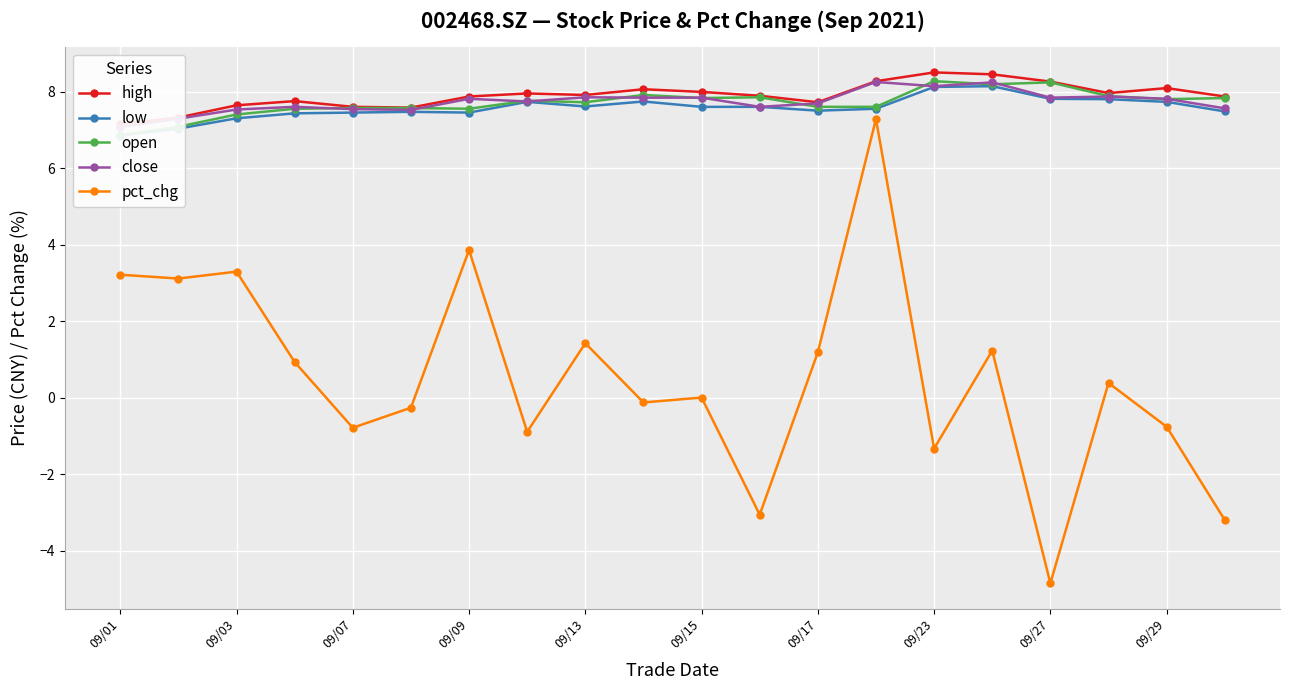

True or false: pct_chg has a value of 6.0 at 09/17.

False